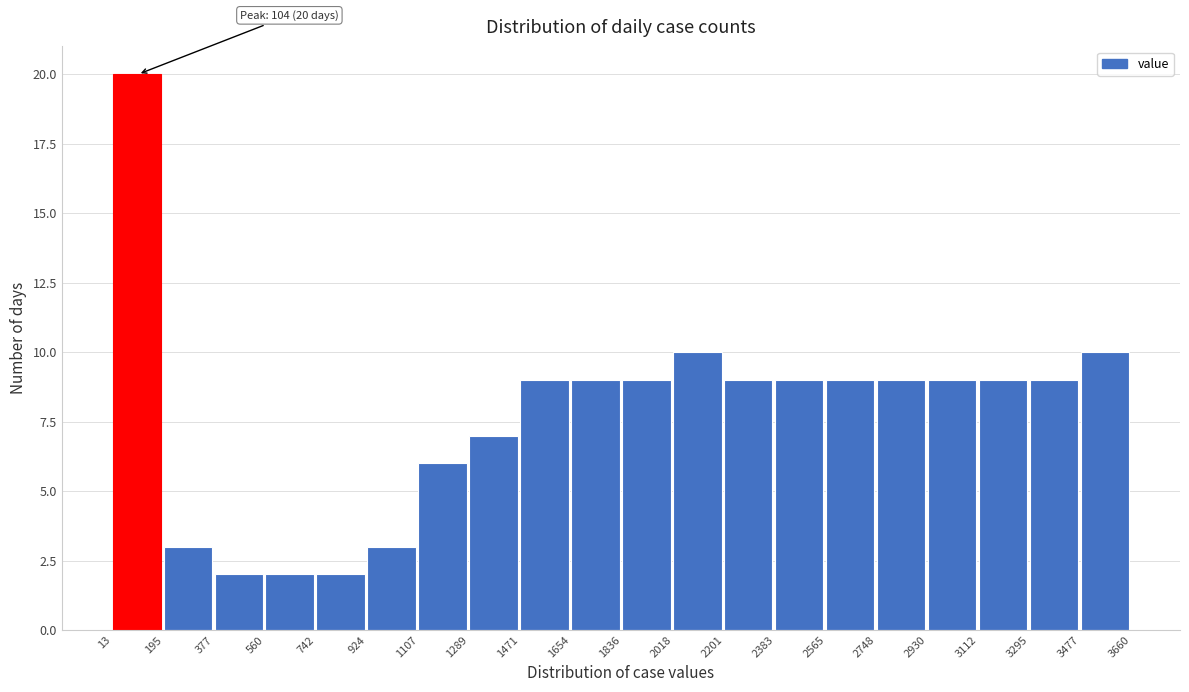

Over which range of the x-axis is the bar tallest?

13 to 195